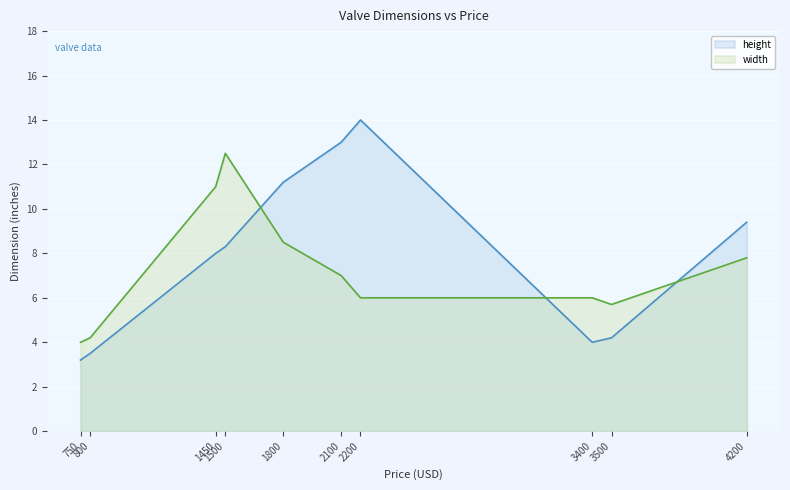

List the series in order of their overall mean, highest first.

height, width